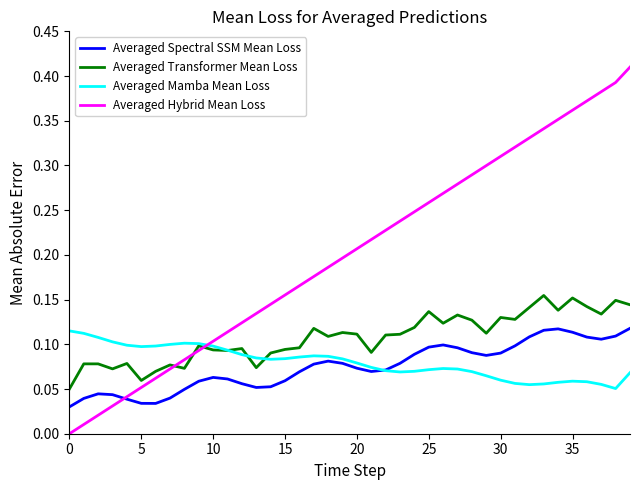

Which series has the widest spread of values?

Averaged Hybrid Mean Loss